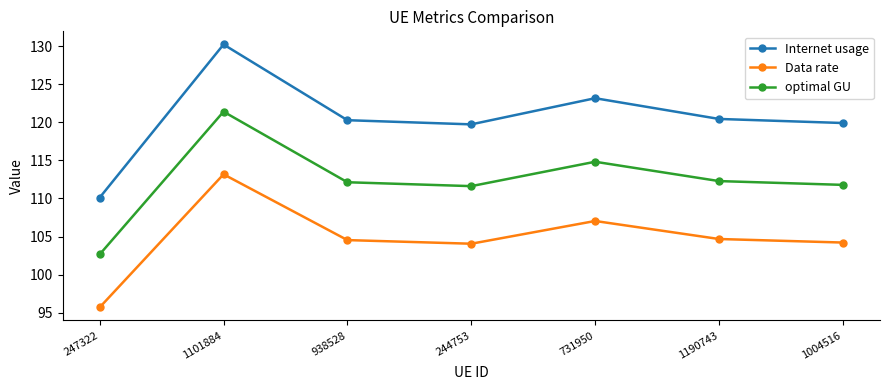

What are all the series names shown in the legend?

Internet usage, Data rate, optimal GU